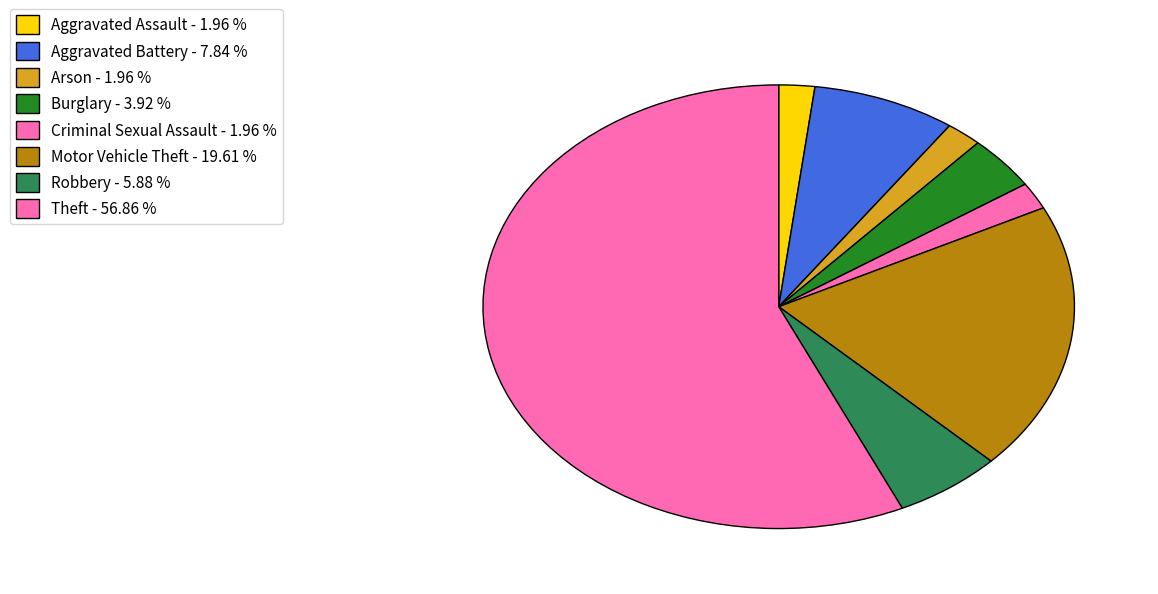

What portion of the pie excludes Motor Vehicle Theft?

80.4%